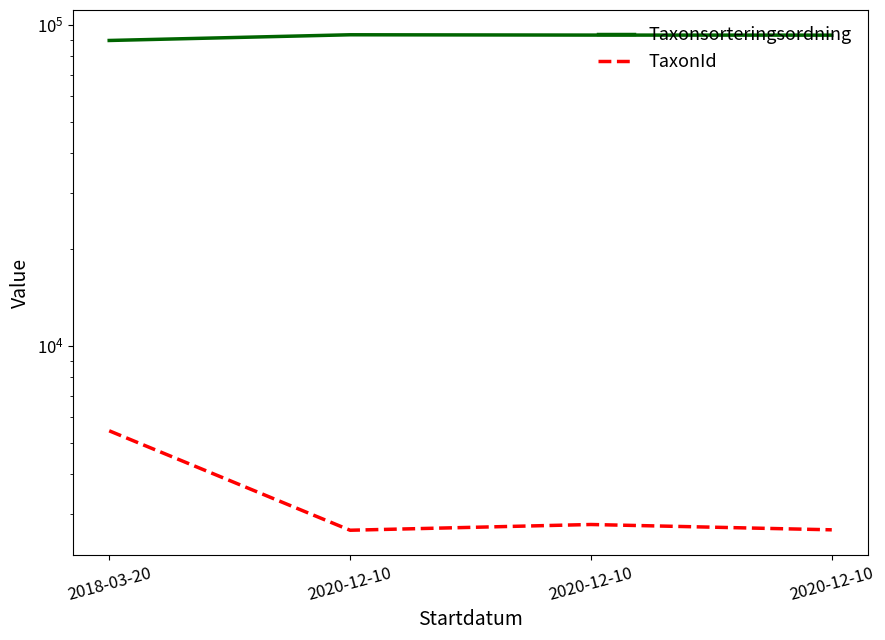

What is the minimum value for TaxonId?

2667